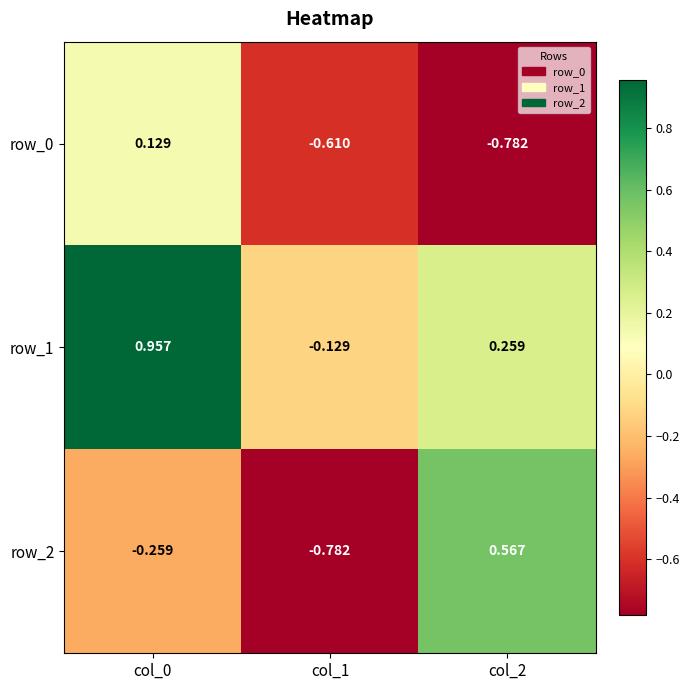

How many data points in row_0 are less than 0?

2